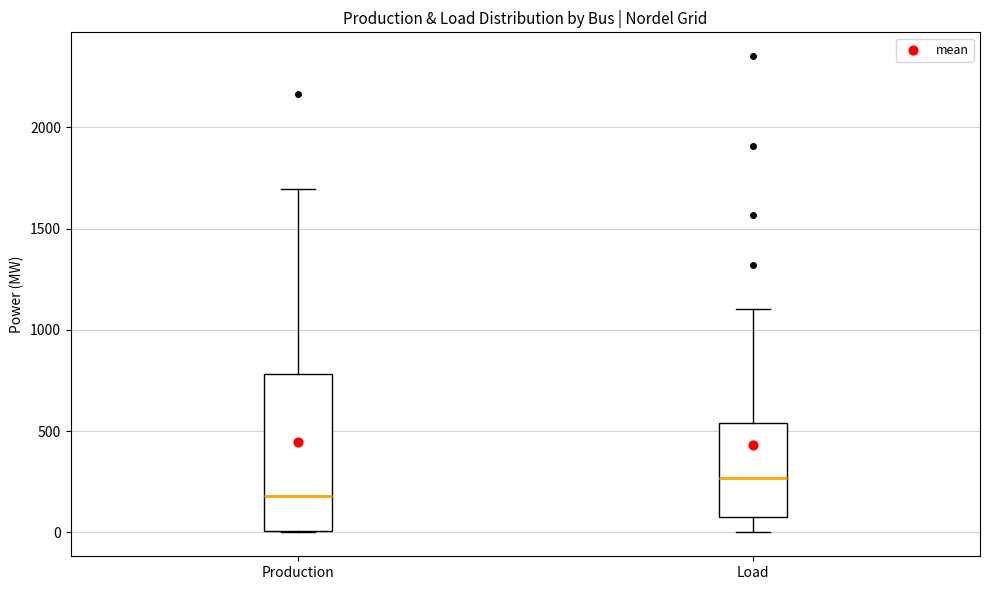

Comparing the boxes themselves (not the whiskers), which one is the tallest?

Production